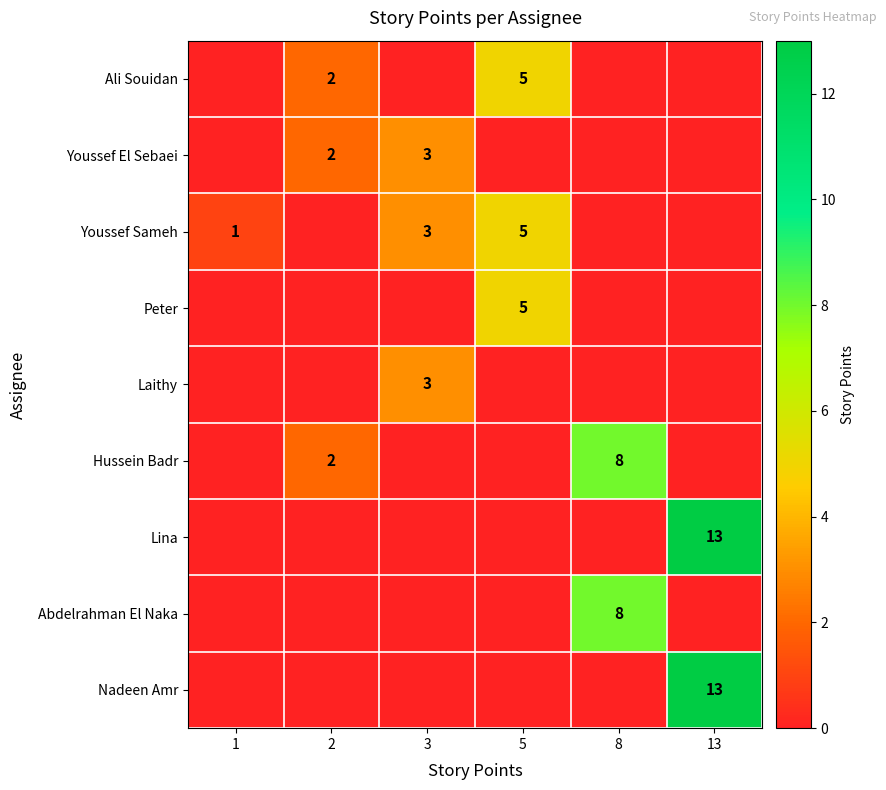

True or false: Hussein Badr has a value of 8 at 8.

True